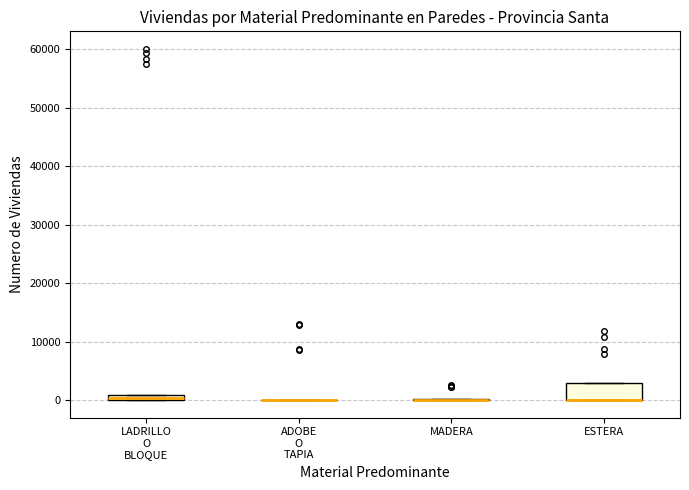

Which box is the tallest, from its lower edge to its upper edge?

ESTERA